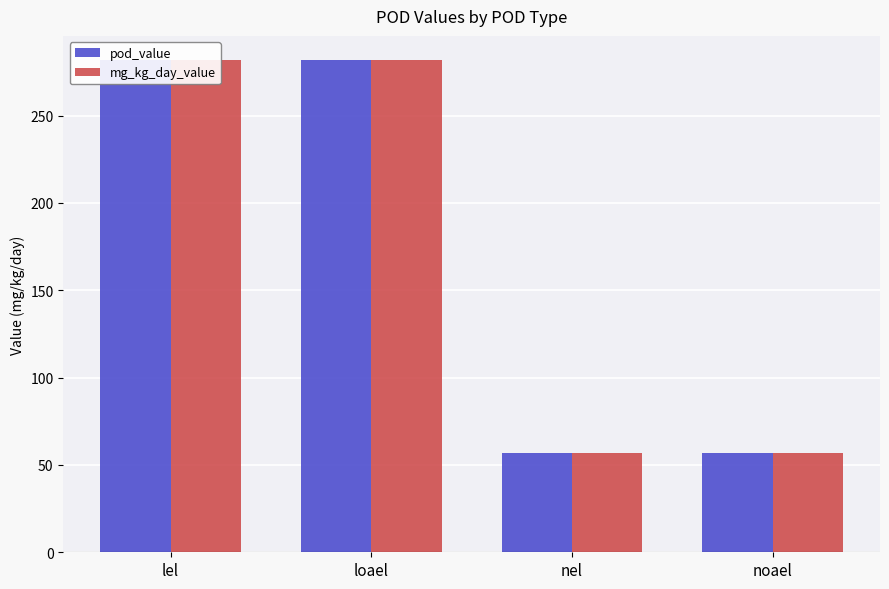

What is the label of the 3rd bar from the left?

nel